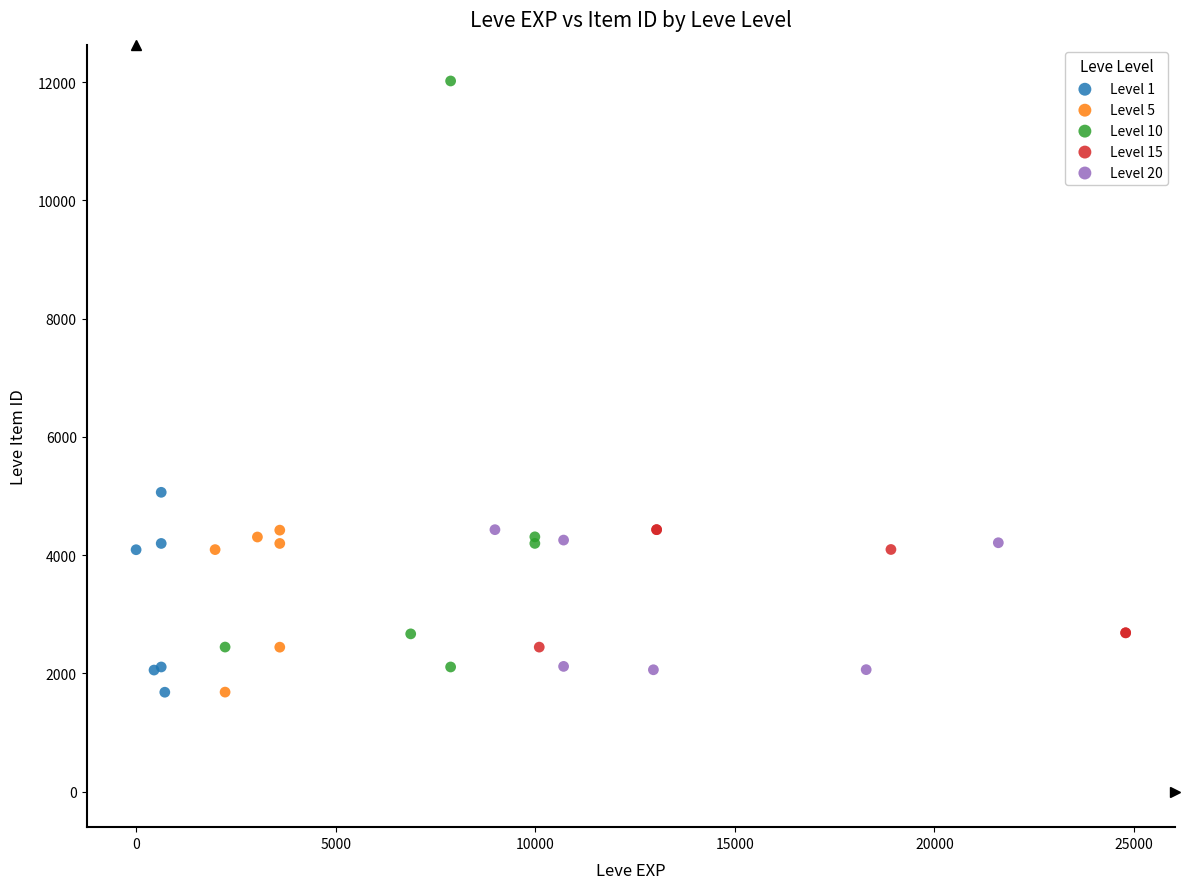

Which series has the widest spread of Y values?

Level 10